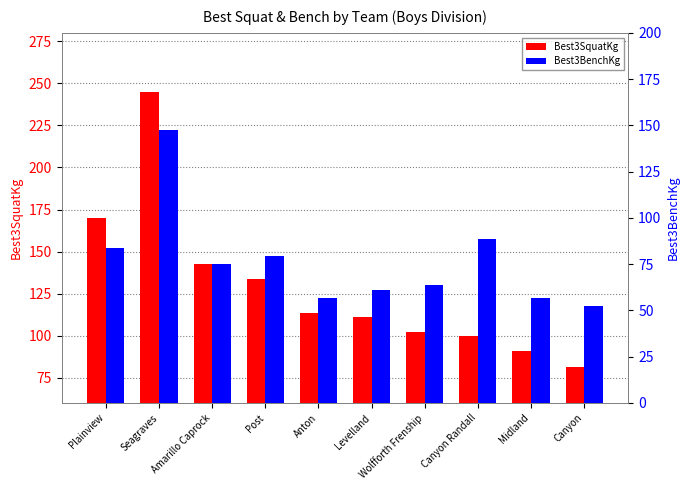

Reading left to right, transcribe all the data shown in this chart.

Best3SquatKg: 170.1	244.9	142.9	133.8	113.4	111.1	102.1	99.8	90.7	81.7
Best3BenchKg: 83.9	147.4	74.8	79.4	56.7	61.2	63.5	88.5	56.7	52.2